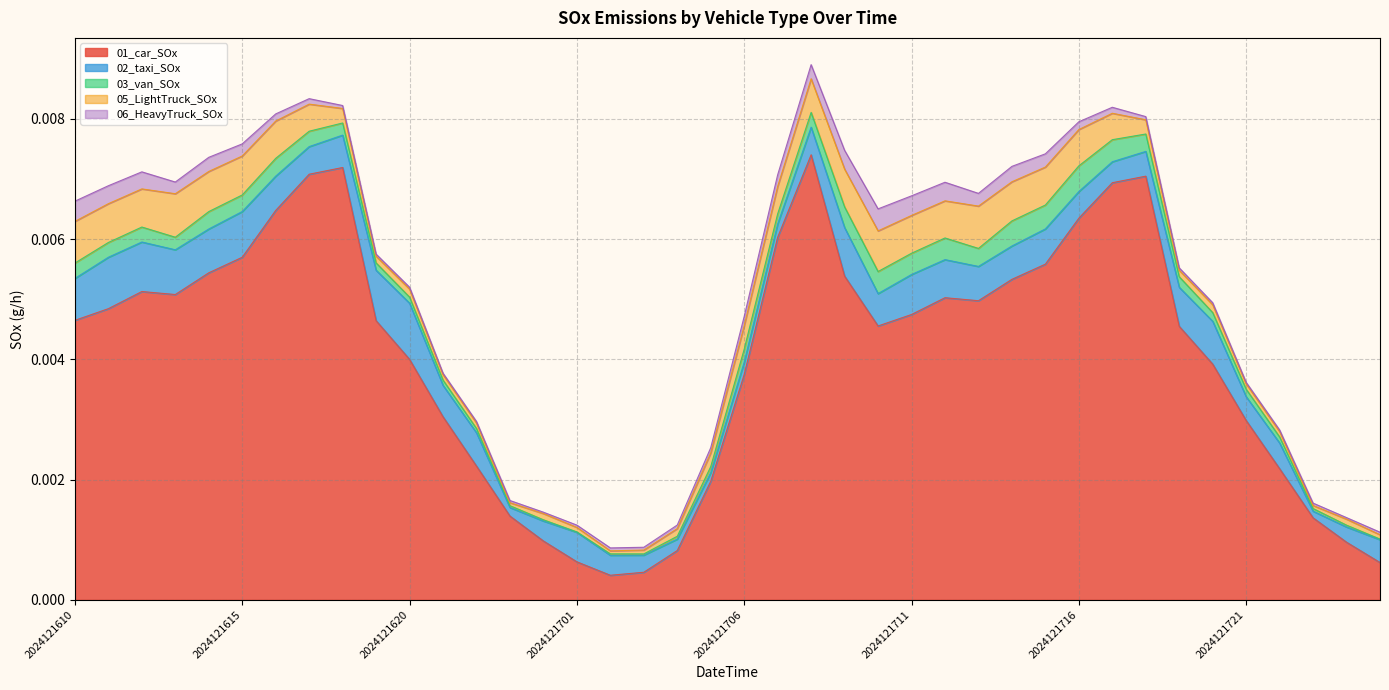

List the labels in order of 06_HeavyTruck_SOx value, largest first.

2024121710, 2024121610, 2024121711, 2024121709, 2024121712, 2024121611, 2024121612, 2024121714, 2024121614, 2024121708, 2024121715, 2024121713, 2024121615, 2024121613, 2024121707, 2024121706, 2024121716, 2024121616, 2024121717, 2024121617, 2024121705, 2024121704, 2024121718, 2024121618, 2024121702, 2024121703, 2024121801, 2024121719, 2024121723, 2024121701, 2024121619, 2024121623, 2024121720, 2024121620, 2024121722, 2024121622, 2024121721, 2024121800, 2024121621, 2024121700